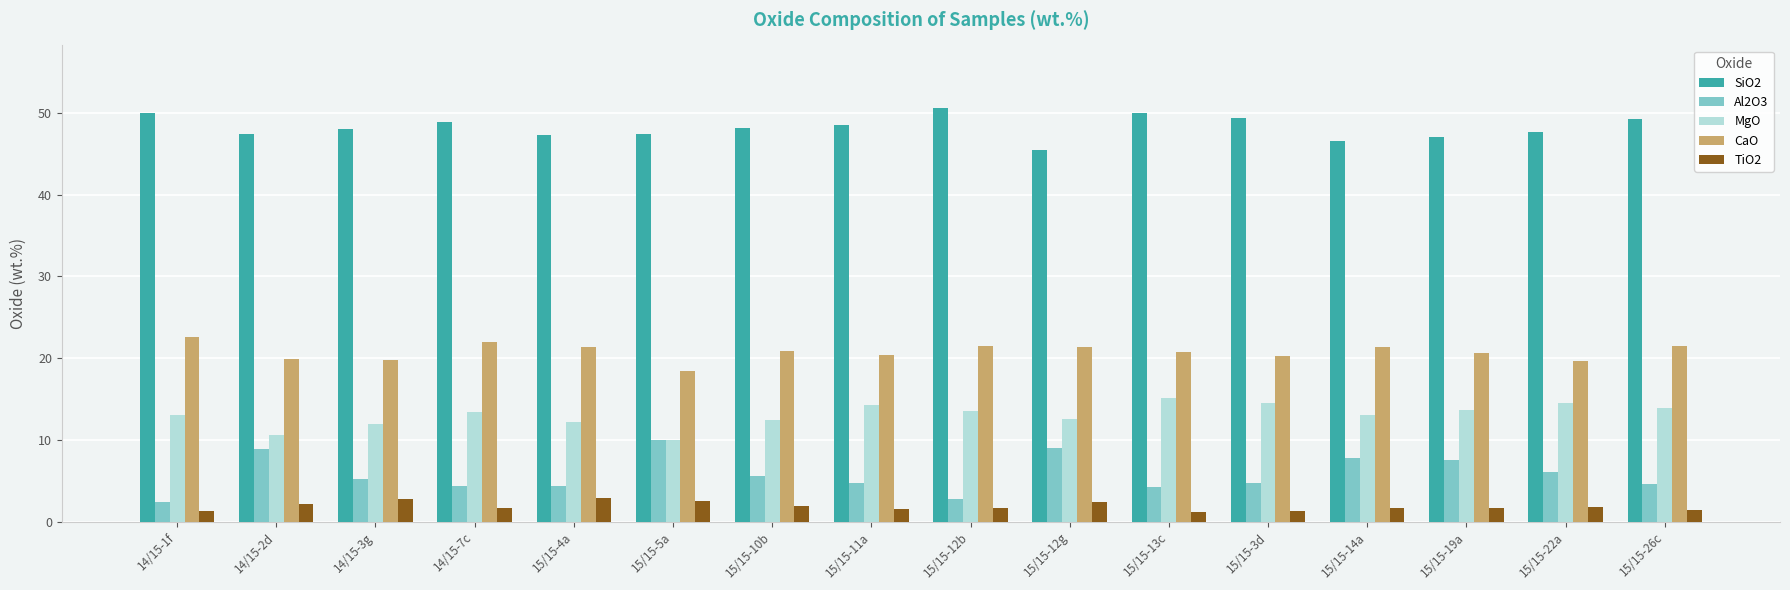

At 15/15-3d, list the series in order from smallest to largest.

TiO2, Al2O3, MgO, CaO, SiO2